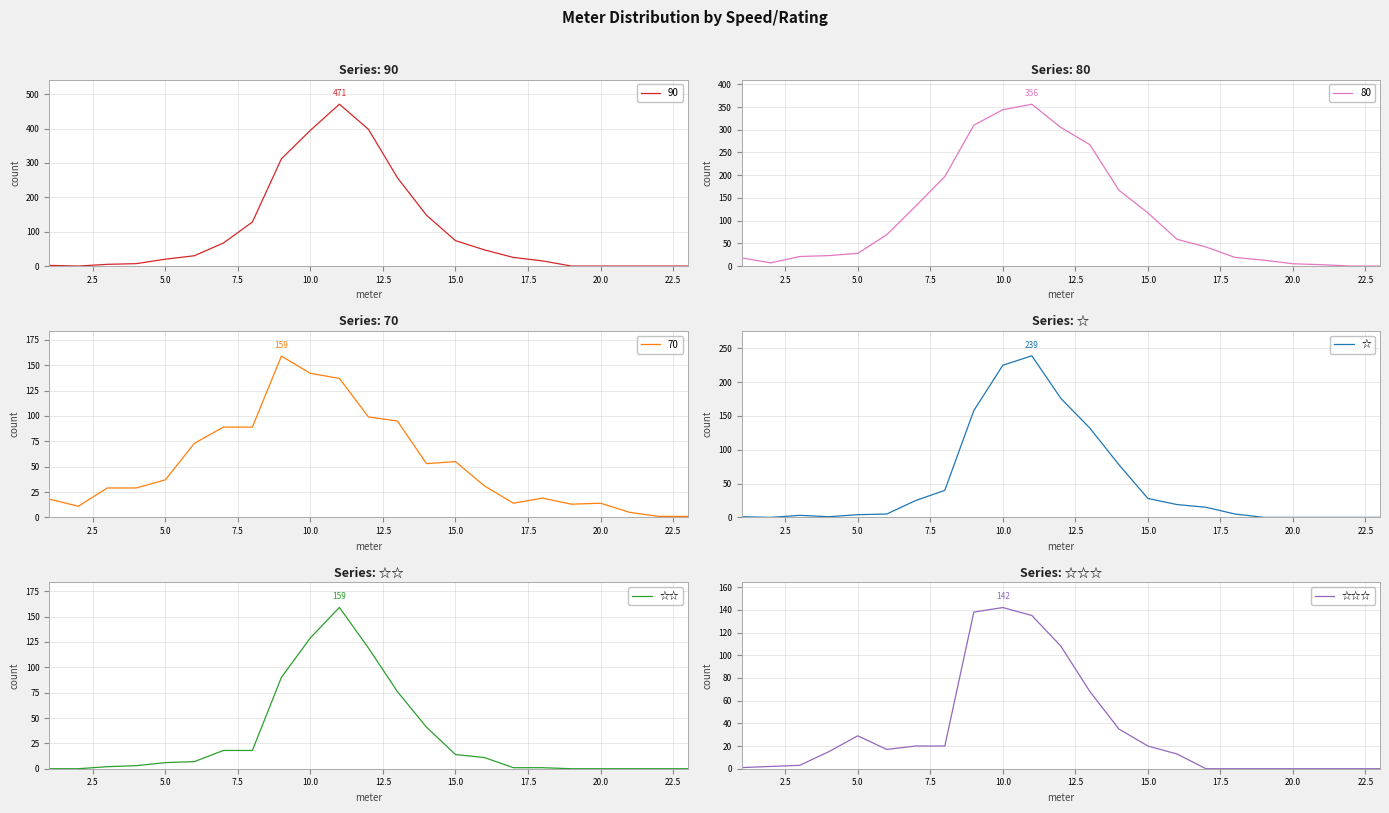

The value of ☆ at 15.0 is 28. True or false?

True